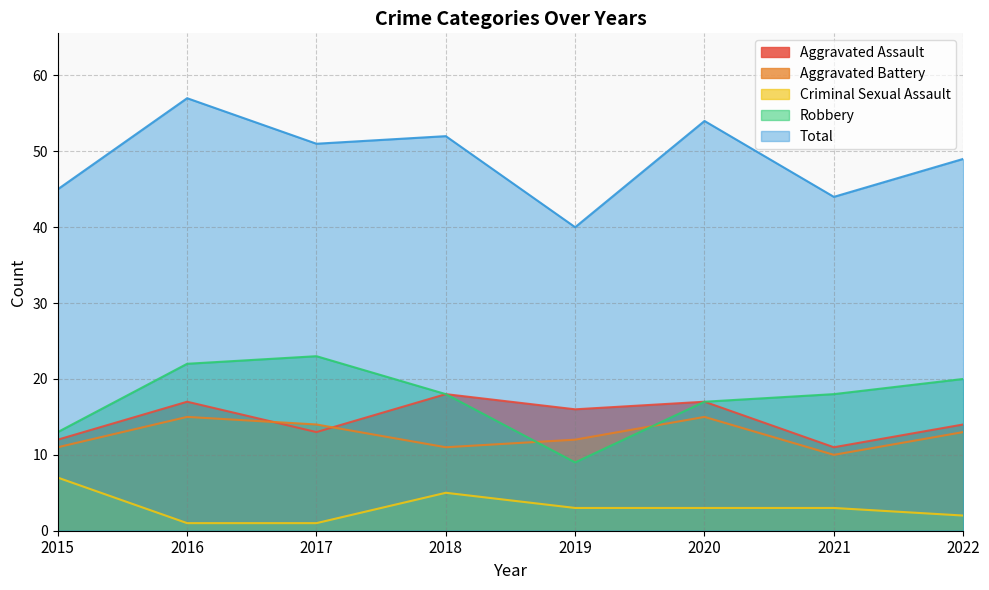

What is the spread (max minus min) of values at 2021?

41